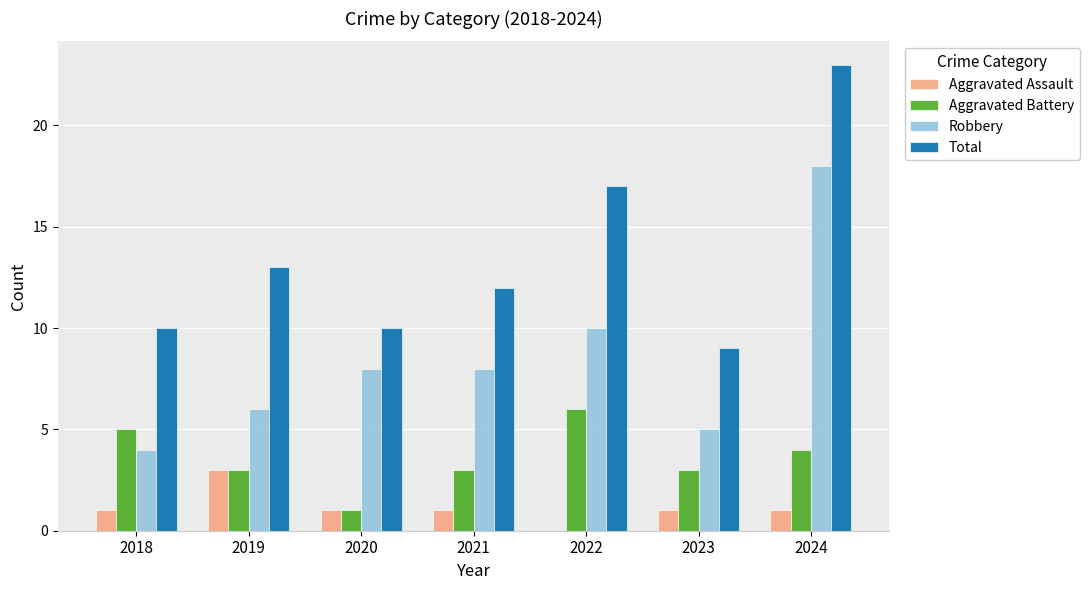

Which series changed the most between 2018 and 2024?

Robbery